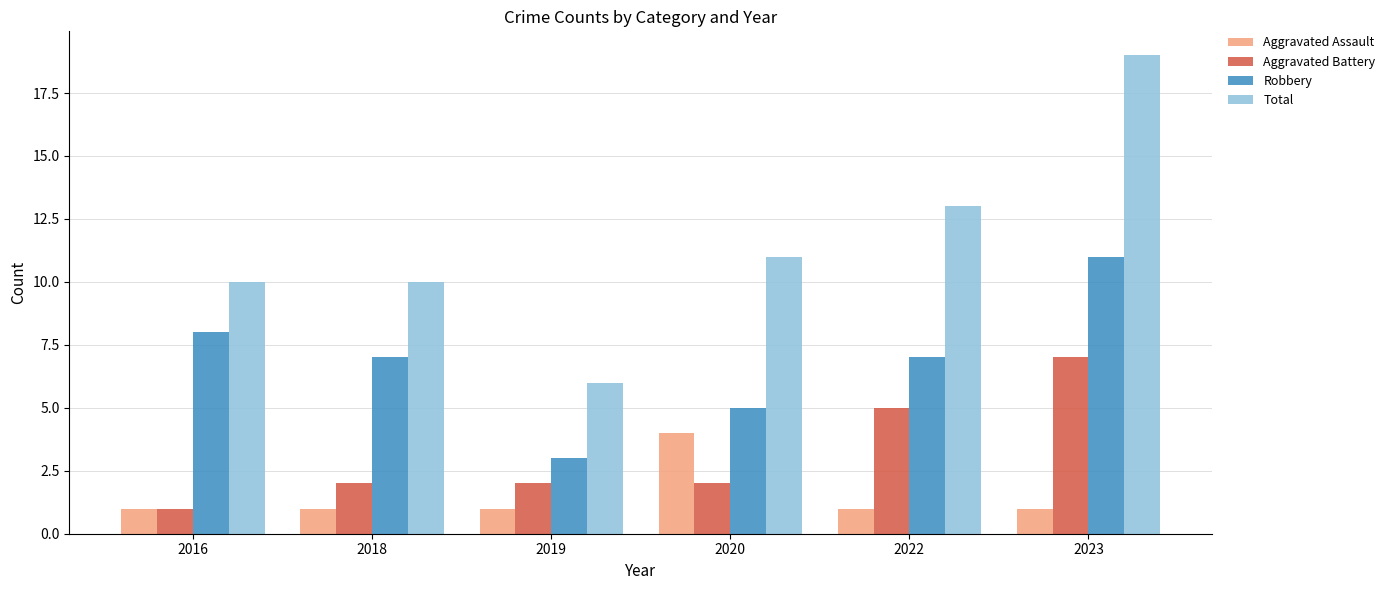

At which category is the sum across all series the highest?

2023